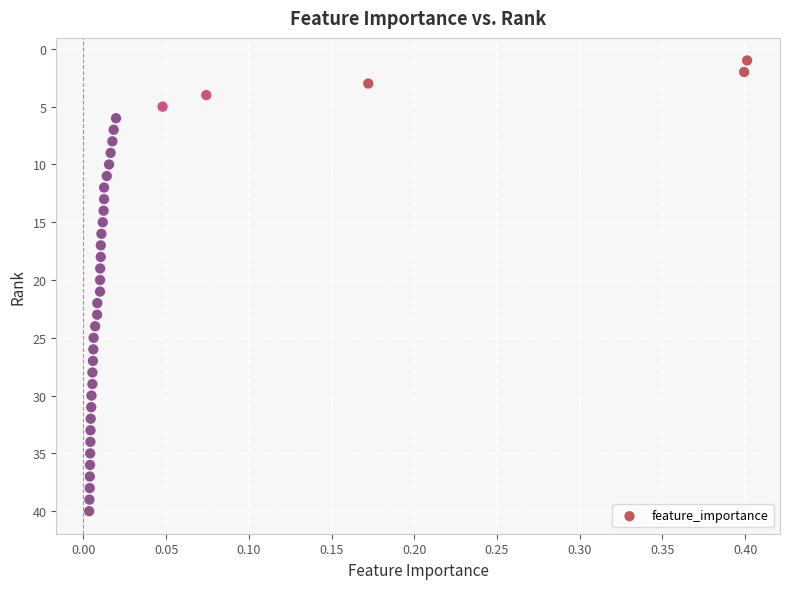

What is the range of Y values (max minus min)?

39